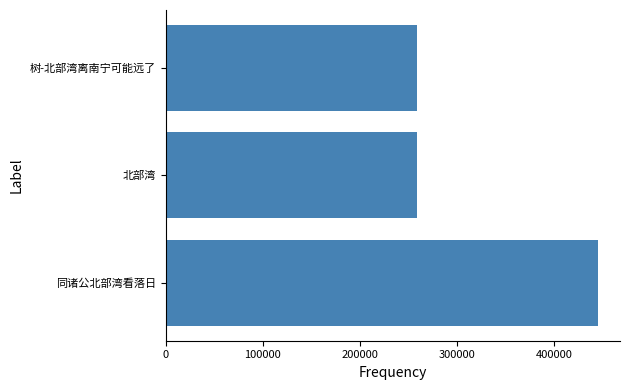

What is the minimum value shown in the chart?

259304